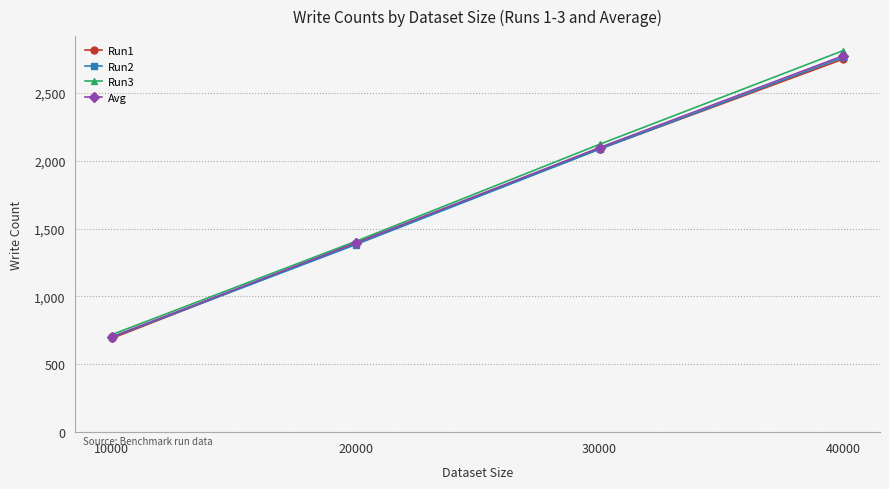

At which label is Run2 closest to 1730?

20000